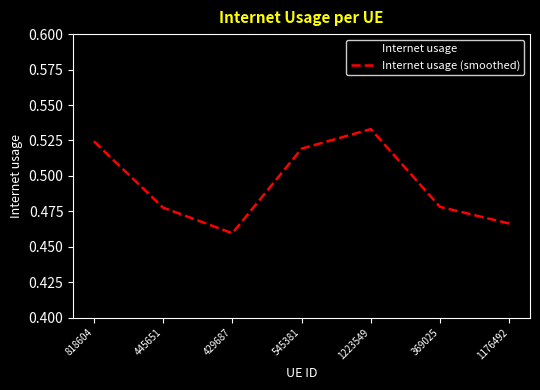

At which category is the sum across all series the highest?

1223549